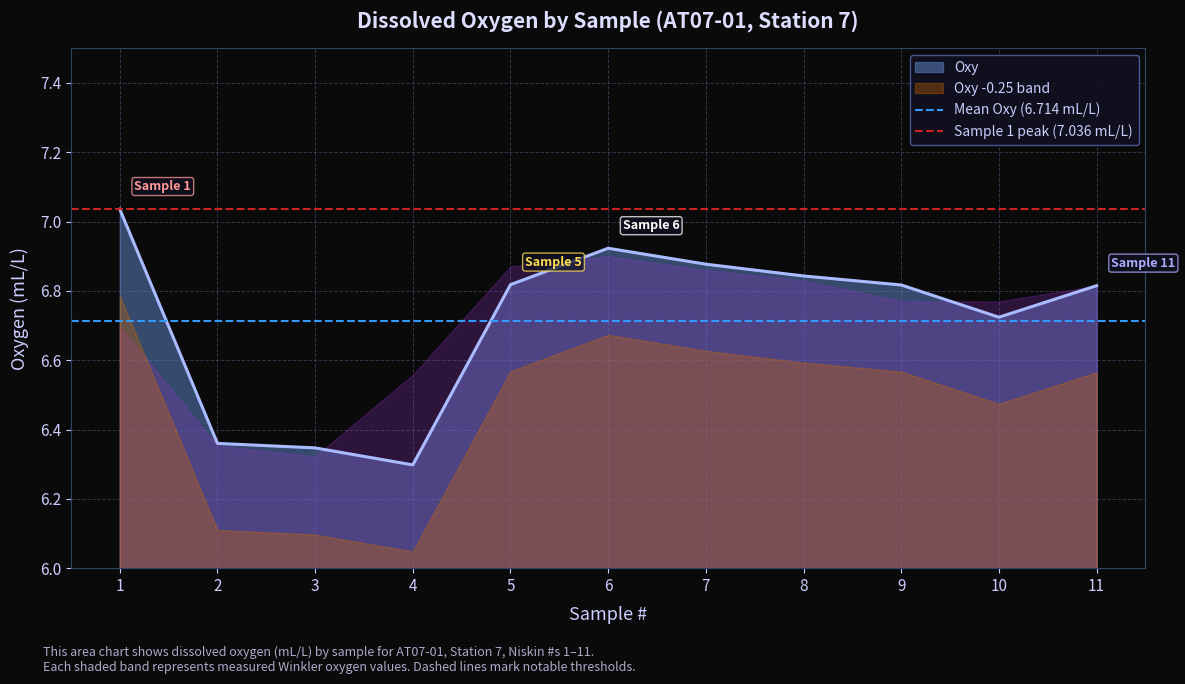

At which label is Oxy closest to 6?

4